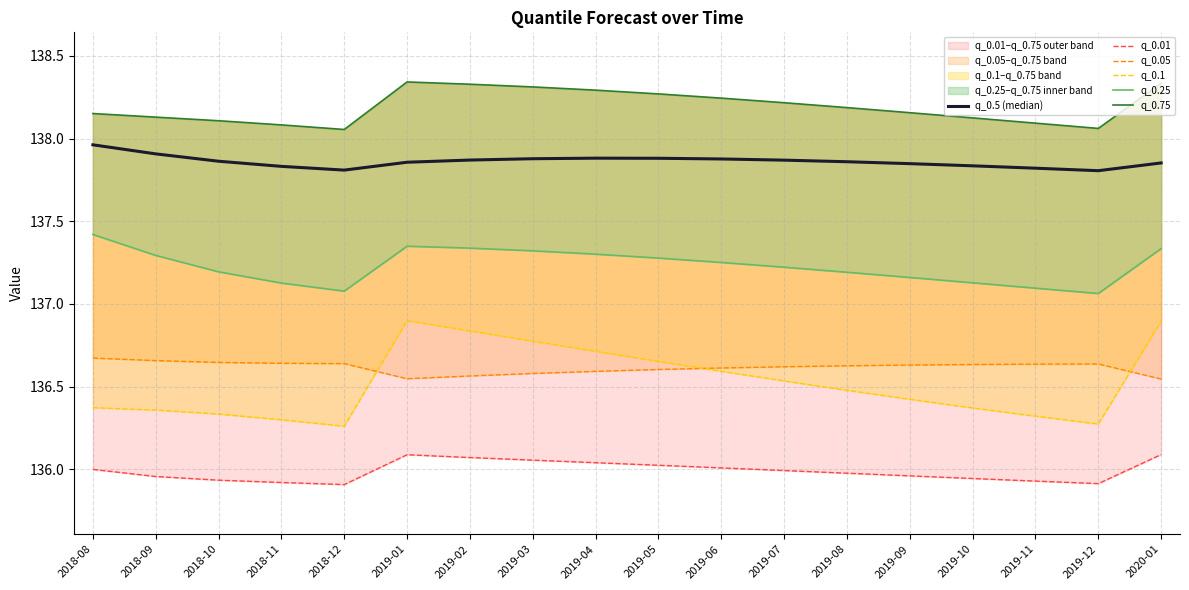

Which has a higher value, 2018-08 or 2019-05?

2018-08